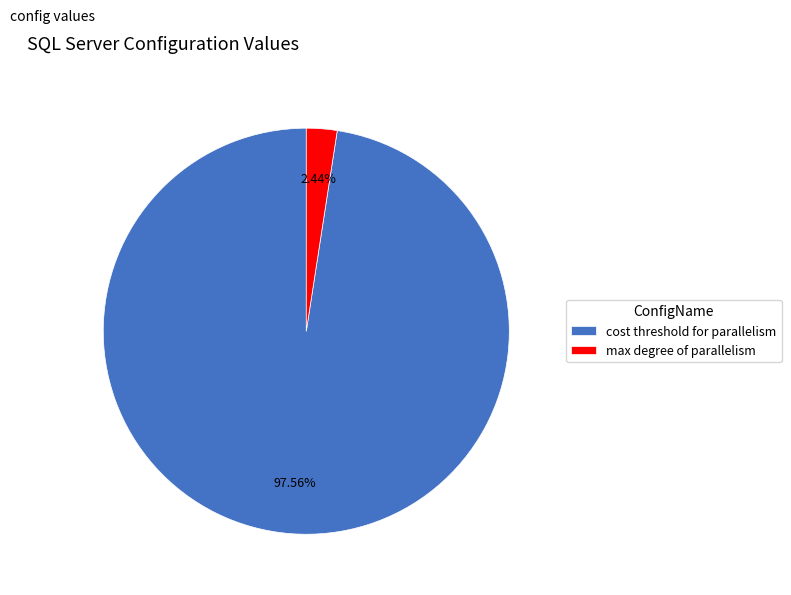

How many slices are in this pie chart?

2